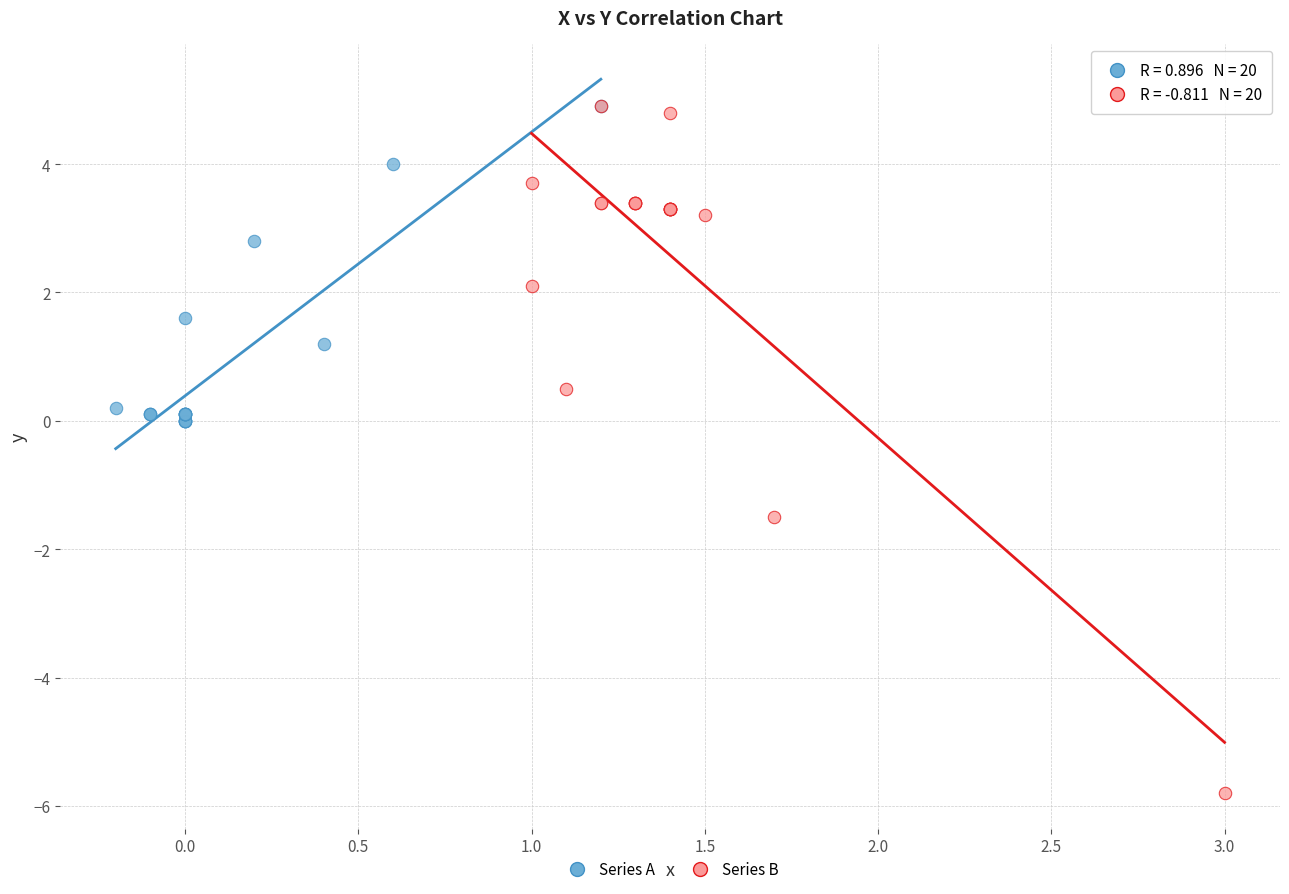

Which series has the largest Y range (max minus min)?

Series B